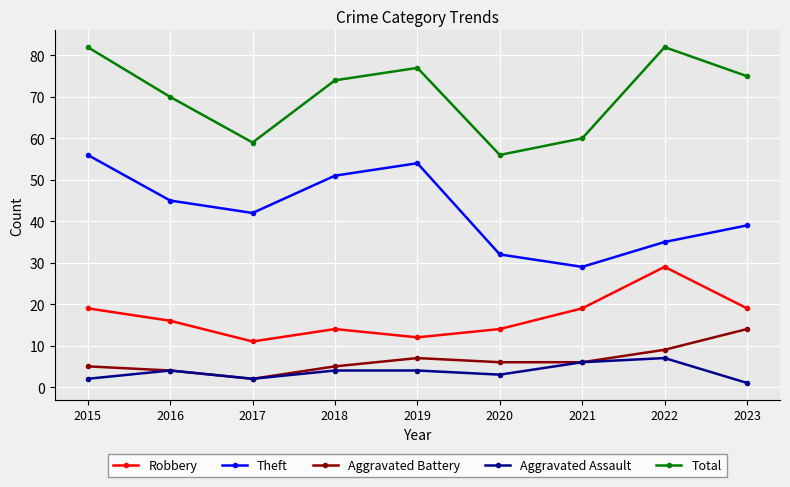

How many values in the Total series are below 74?

4